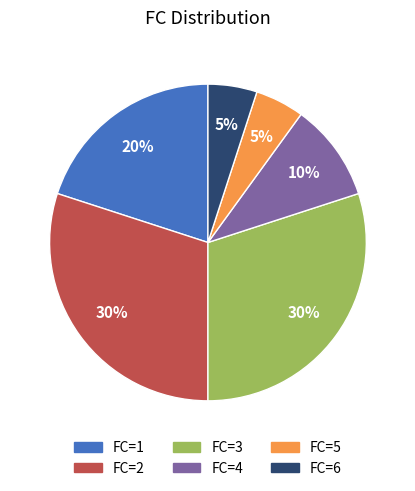

To the nearest percent, what is the average slice percentage?

17%